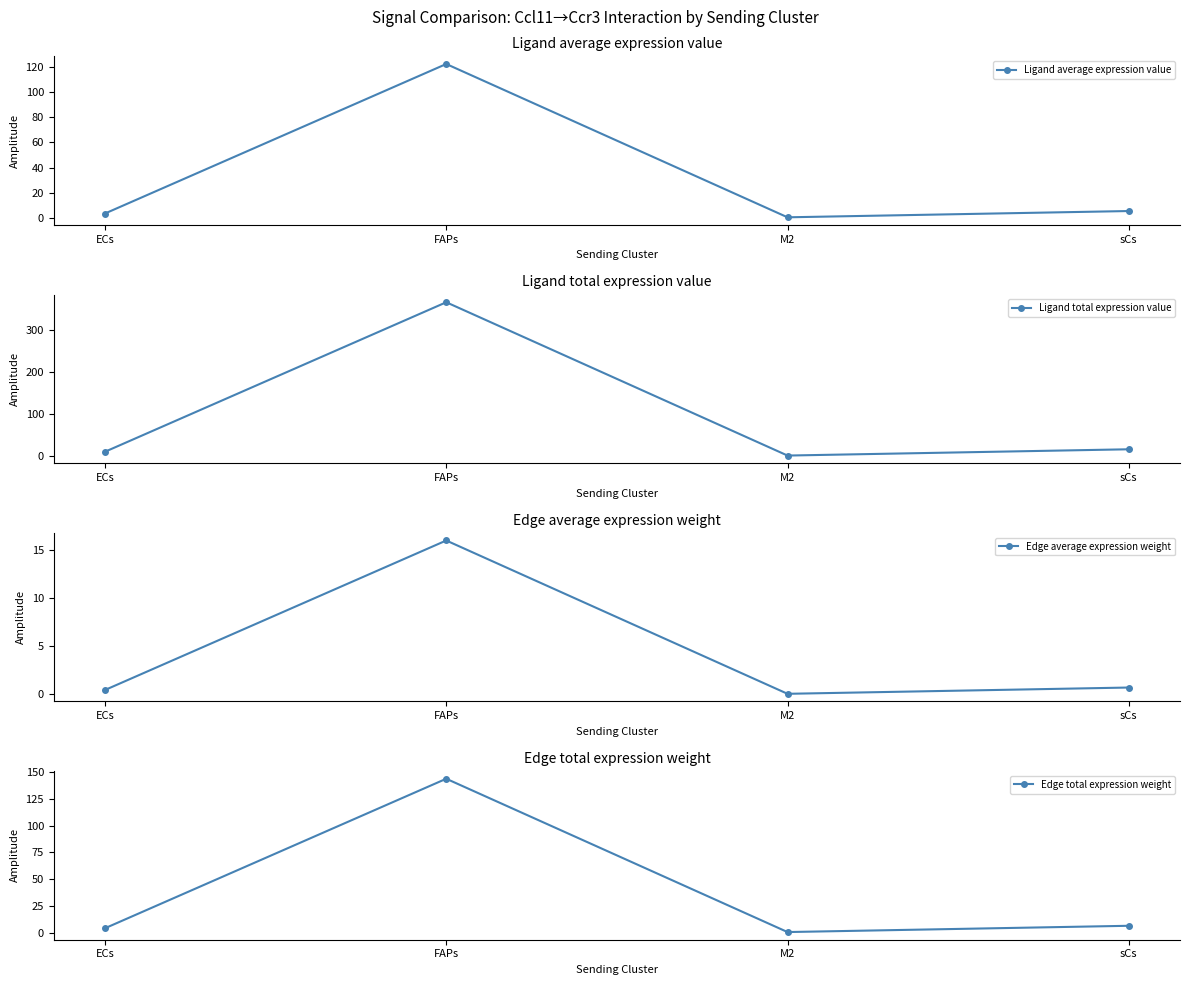

Is it true that Ligand total expression value equals 367.4 at FAPs?

True